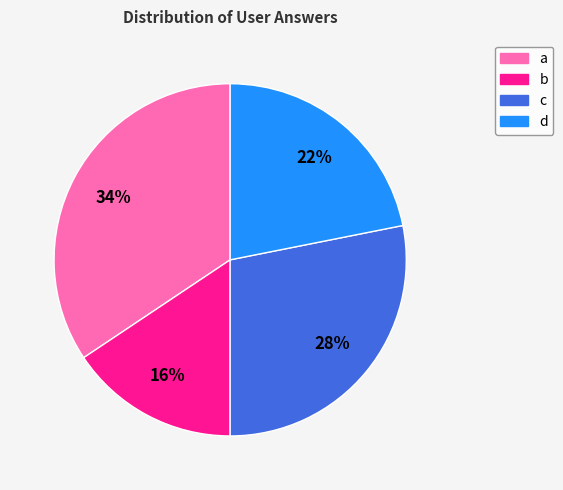

Which slice is the largest?

a